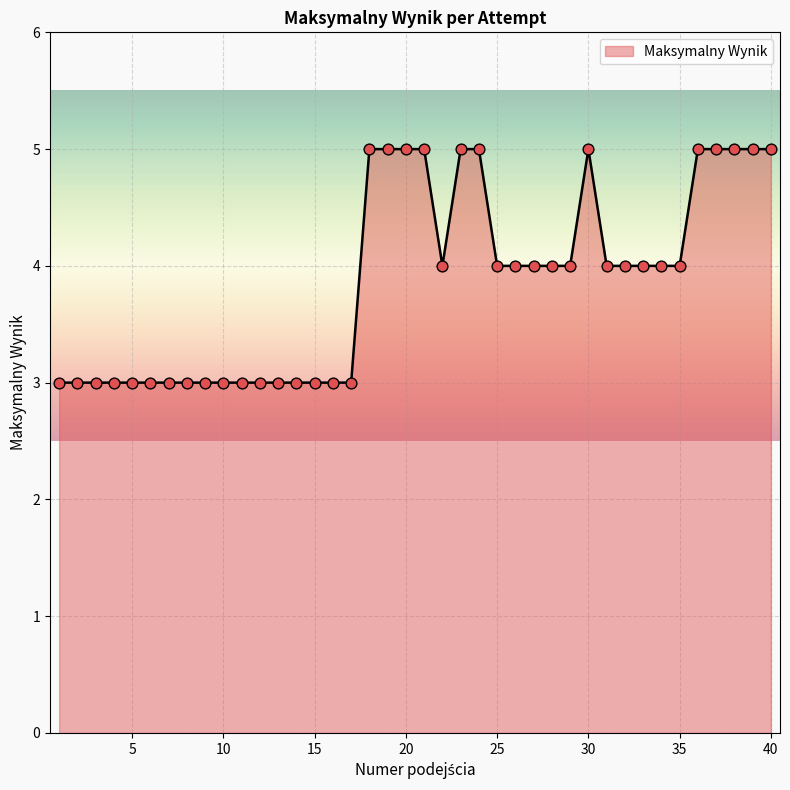

What is the greatest value displayed?

5